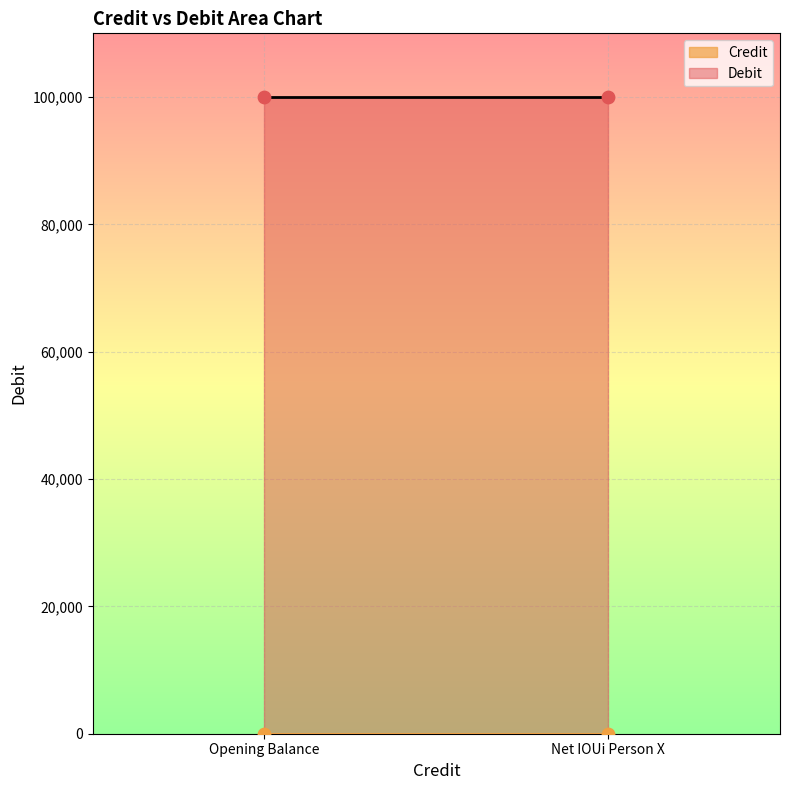

Which series has the largest total across all categories?

Debit